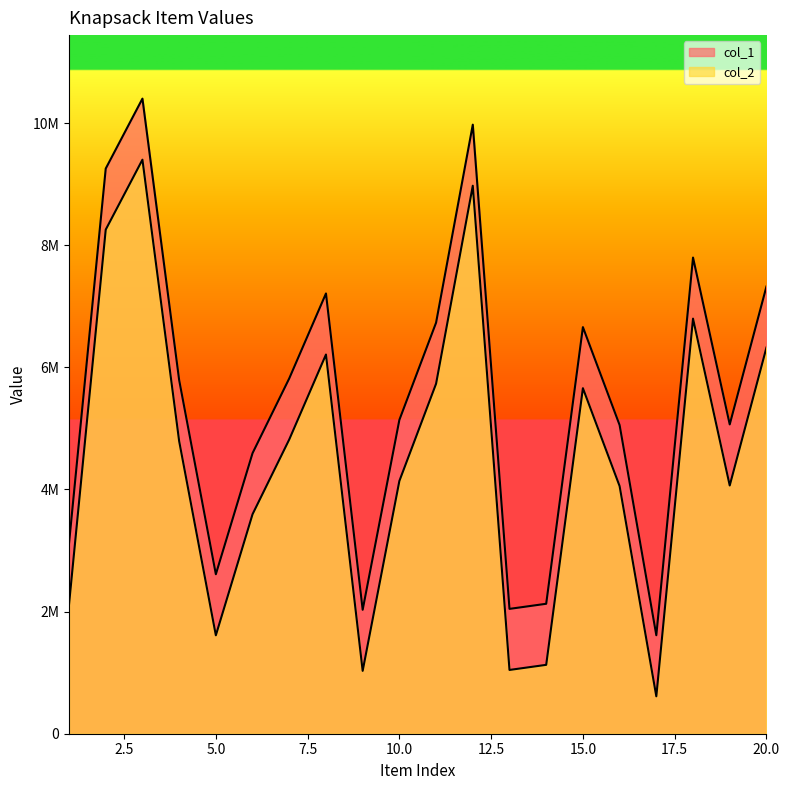

At which category does the chart reach its minimum across all series?

17